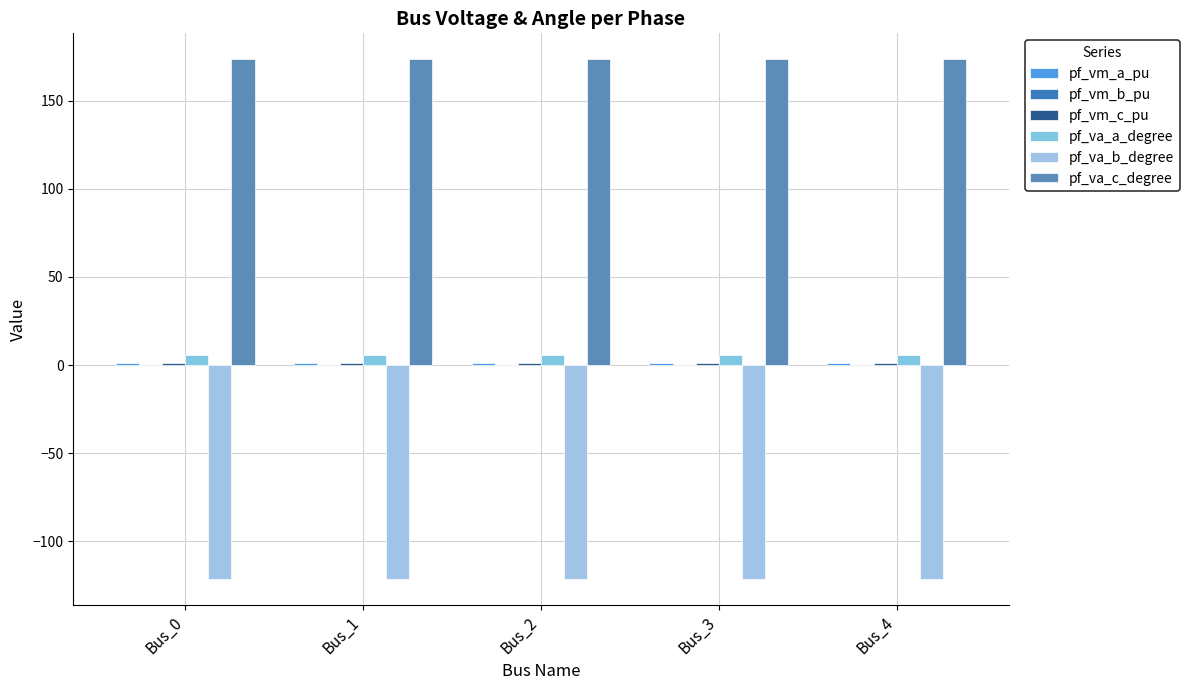

How many pf_va_a_degree values are between 5 and 6?

5